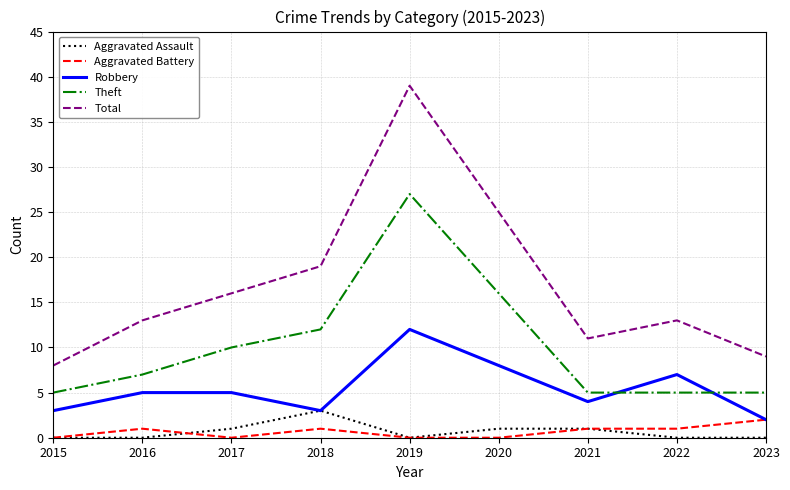

Between 2017 and 2020, which series saw the biggest shift?

Total